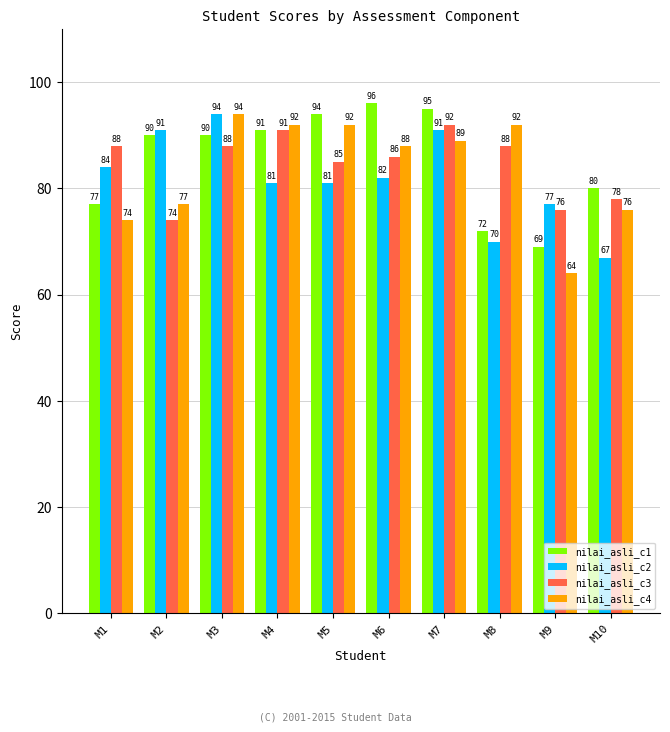

What is the value of the nilai_asli_c1 bar at the 8th from the left?

72